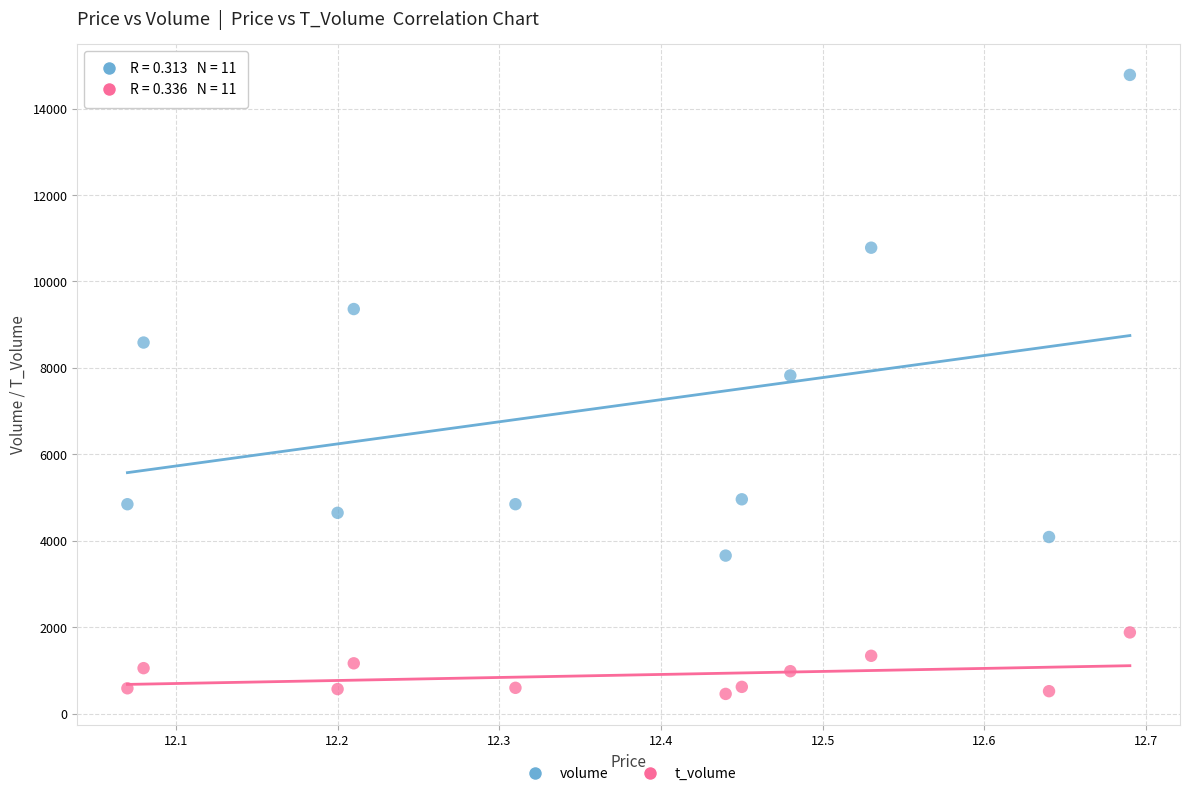

Across all data points, what is the range of Y values (max minus min)?

14326